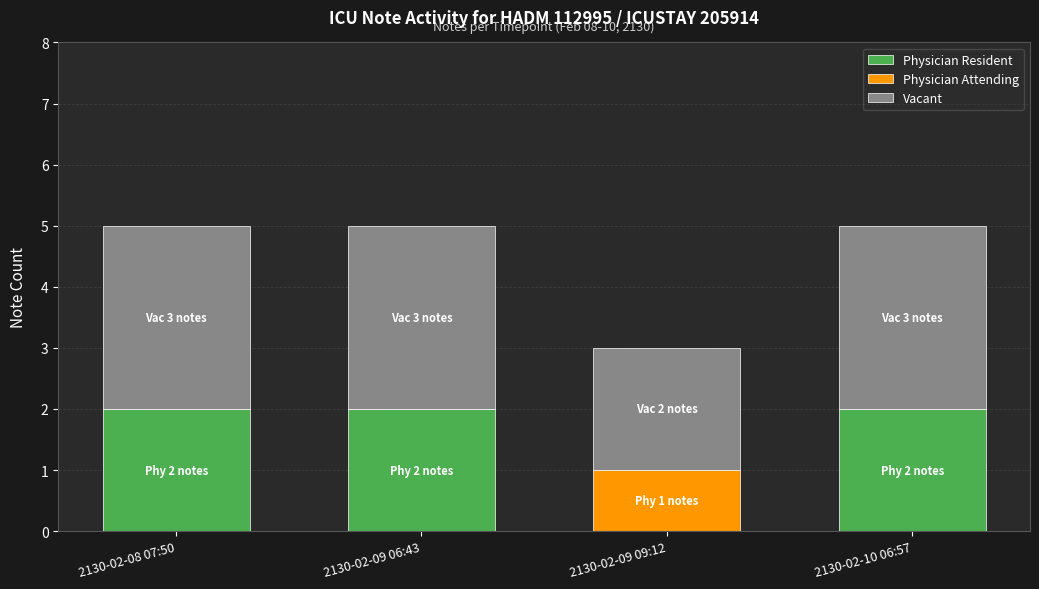

True or false: Physician Resident has a value of 1 at 2130-02-09 06:43.

False